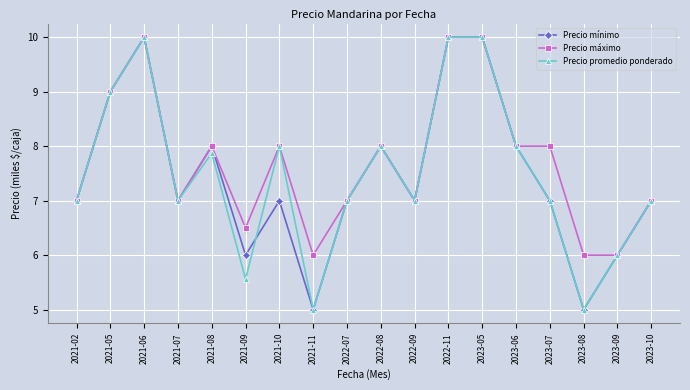

Is this an area chart (filled region under the line)?

No